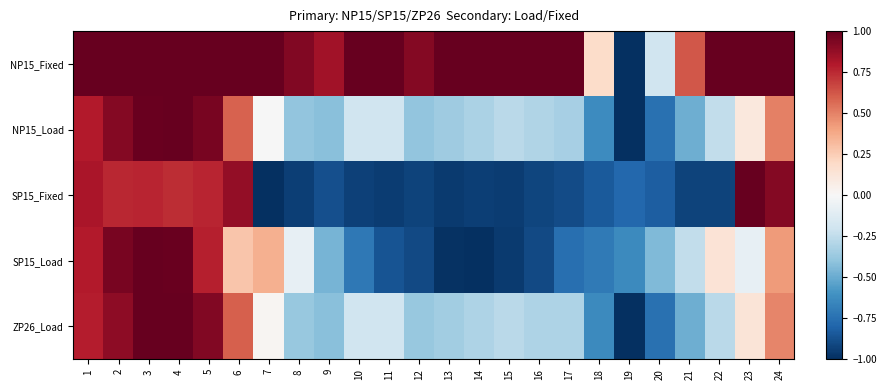

Reading left to right, list all the values displayed in this chart.

NP15_Fixed: 1=1.0	2=1.0	3=1.0	4=1.0	5=1.0	6=1.0	7=1.0	8=0.9	9=0.8	10=1.0	11=1.0	12=0.9	13=1.0	14=1.0	15=1.0	16=1.0	17=1.0	18=0.2	19=-1.0	20=-0.2	21=0.6	22=1.0	23=1.0	24=1.0
NP15_Load: 1=0.8	2=0.9	3=1.0	4=1.0	5=0.9	6=0.6	7=-0.0	8=-0.4	9=-0.4	10=-0.2	11=-0.2	12=-0.4	13=-0.4	14=-0.3	15=-0.3	16=-0.3	17=-0.3	18=-0.6	19=-1.0	20=-0.7	21=-0.5	22=-0.2	23=0.1	24=0.5
SP15_Fixed: 1=0.8	2=0.8	3=0.8	4=0.7	5=0.8	6=0.9	7=-1.0	8=-0.9	9=-0.9	10=-0.9	11=-0.9	12=-0.9	13=-1.0	14=-0.9	15=-1.0	16=-0.9	17=-0.9	18=-0.8	19=-0.8	20=-0.8	21=-0.9	22=-0.9	23=1.0	24=0.9
SP15_Load: 1=0.8	2=1.0	3=1.0	4=1.0	5=0.8	6=0.3	7=0.4	8=-0.1	9=-0.5	10=-0.7	11=-0.9	12=-0.9	13=-1.0	14=-1.0	15=-1.0	16=-0.9	17=-0.8	18=-0.7	19=-0.6	20=-0.4	21=-0.2	22=0.1	23=-0.1	24=0.4
ZP26_Load: 1=0.8	2=0.9	3=1.0	4=1.0	5=0.9	6=0.6	7=0.0	8=-0.4	9=-0.4	10=-0.2	11=-0.2	12=-0.4	13=-0.3	14=-0.3	15=-0.3	16=-0.3	17=-0.3	18=-0.6	19=-1.0	20=-0.7	21=-0.5	22=-0.3	23=0.1	24=0.5